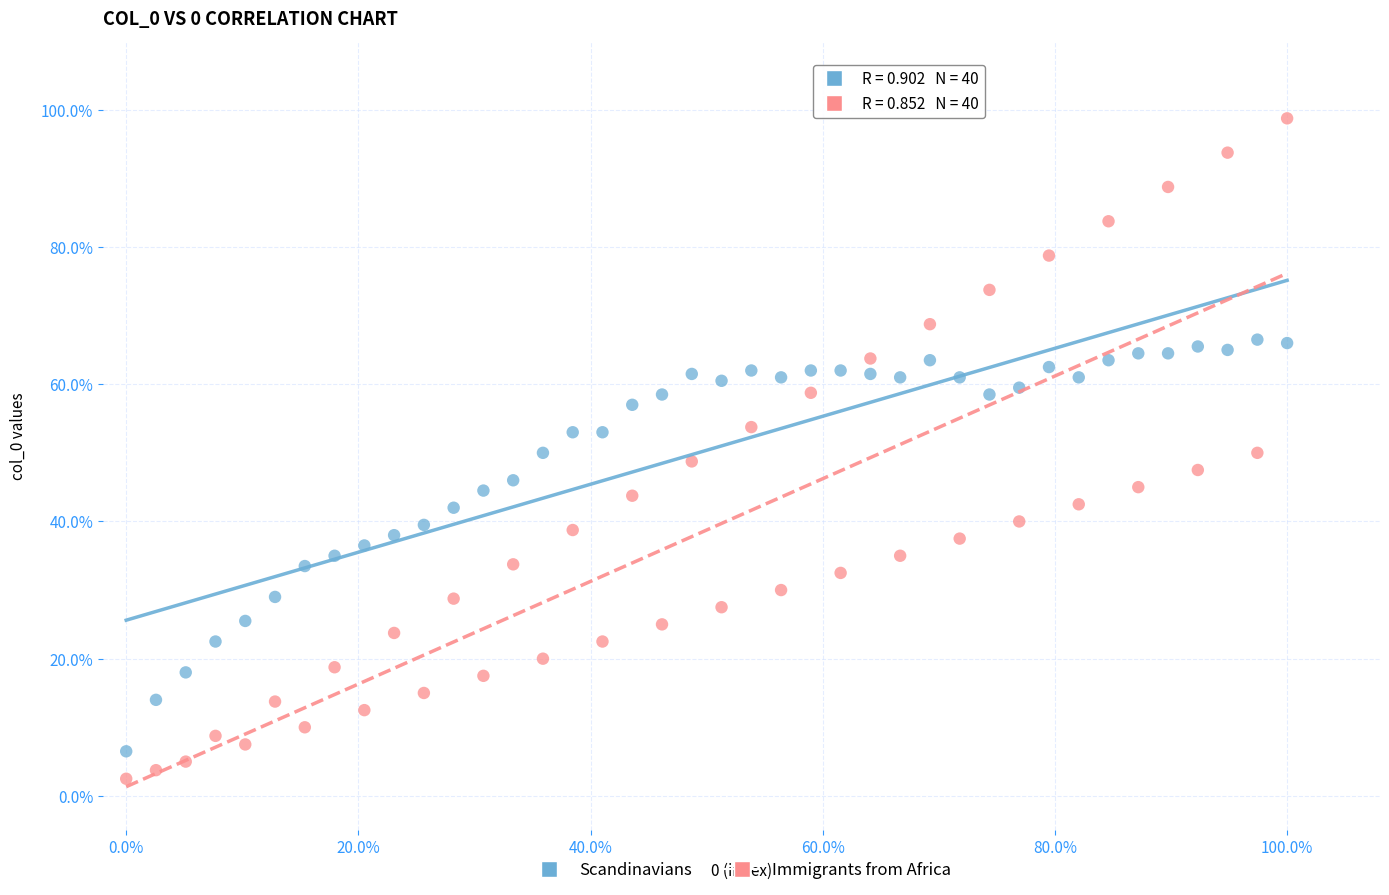

What are all the series names shown in the legend?

Scandinavians, Immigrants from Africa